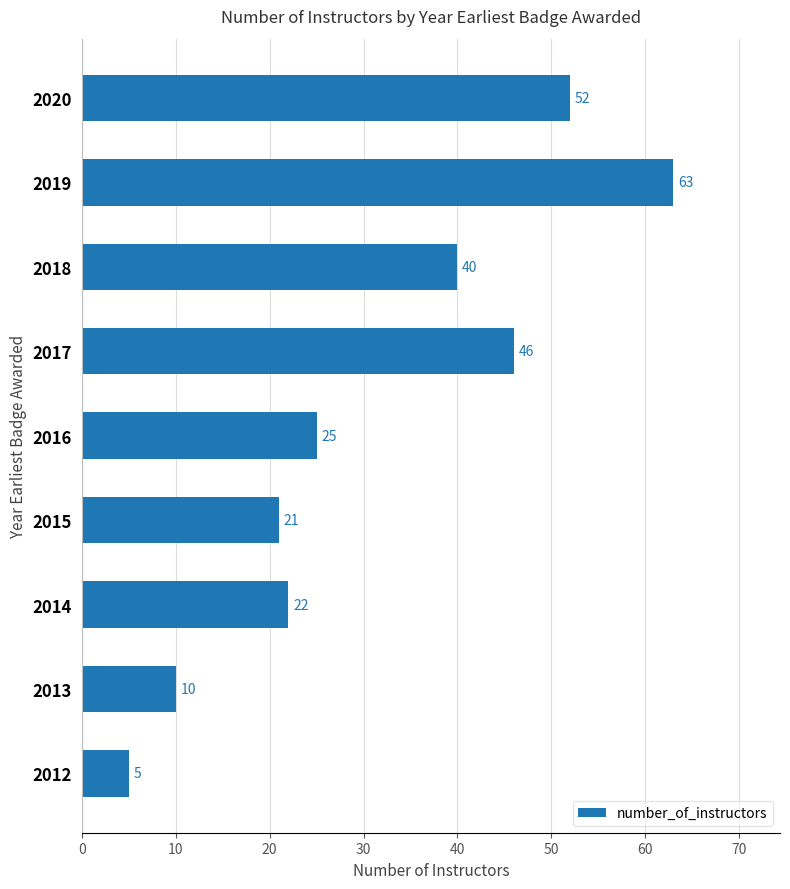

How many bars are there in total?

9